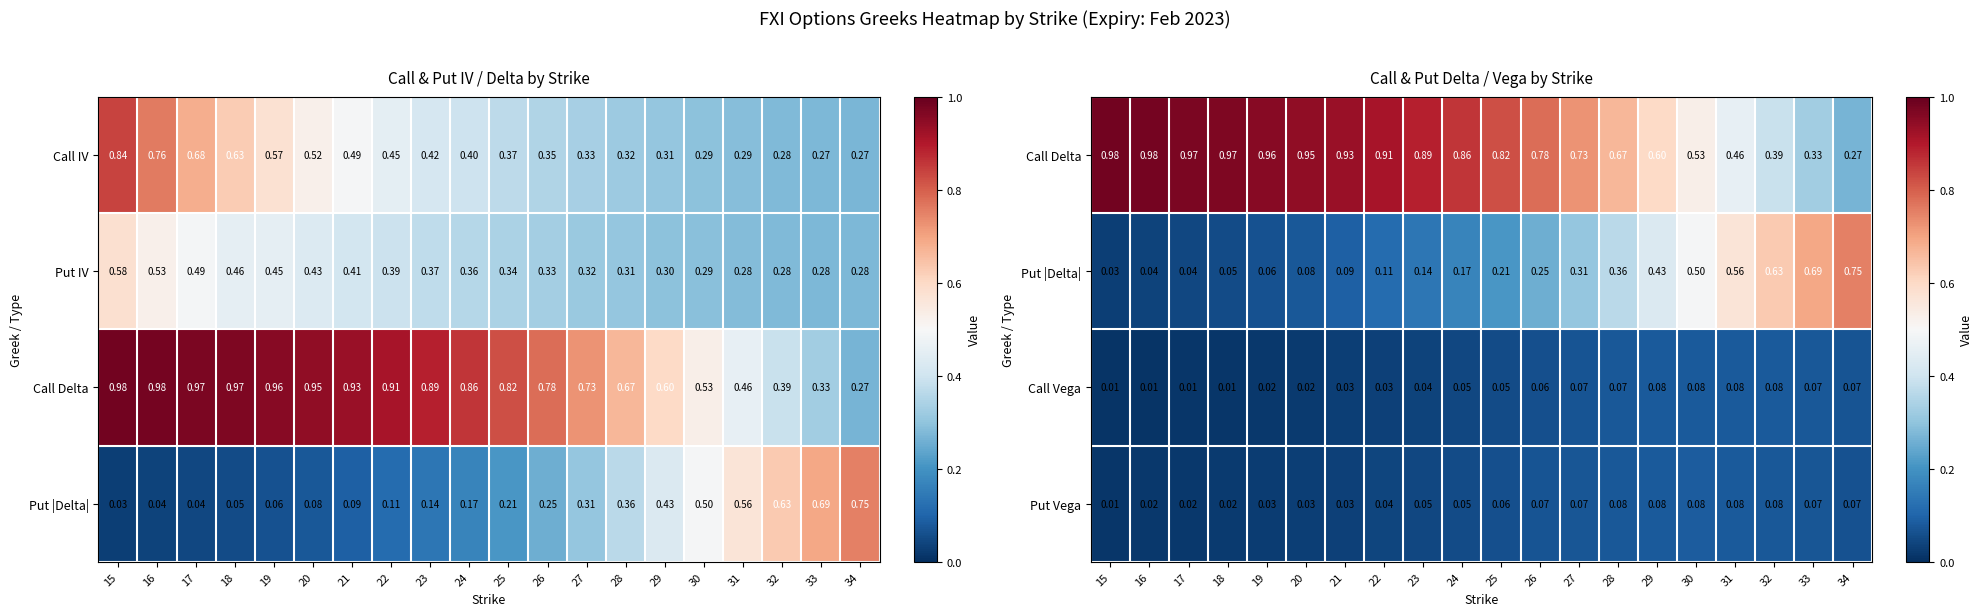

Which label corresponds to the smallest value in the chart?

15